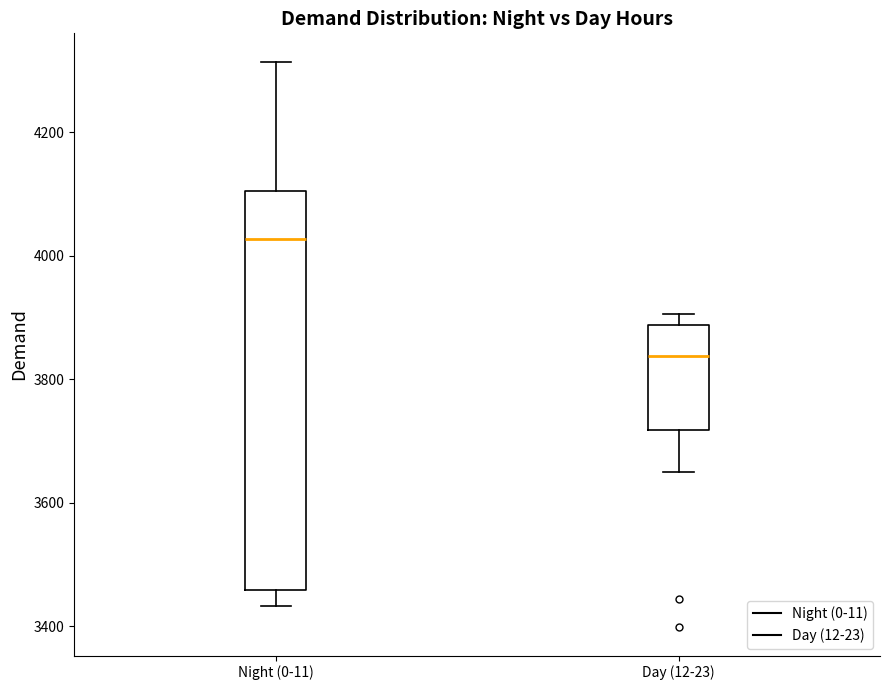

Reading left to right, read every box against the y-axis: the position of its median line, the range the box covers, and the ends of its whiskers. The values are not printed on the chart, so give them approximately, as read against the axis.

Night (0-11): median 4020, box 3460 to 4100, whiskers 3440 to 4320
Day (12-23): median 3840, box 3720 to 3880, whiskers 3640 to 3900